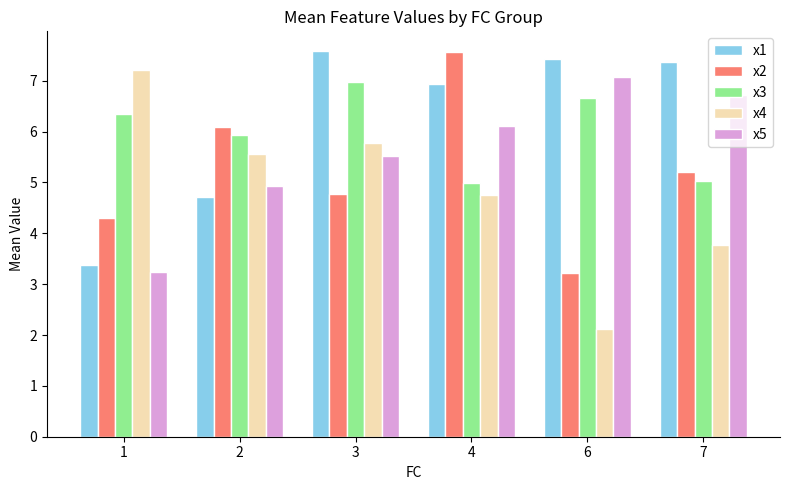

Is the value of x1 at 3 greater than the value of x2 at 2?

Yes